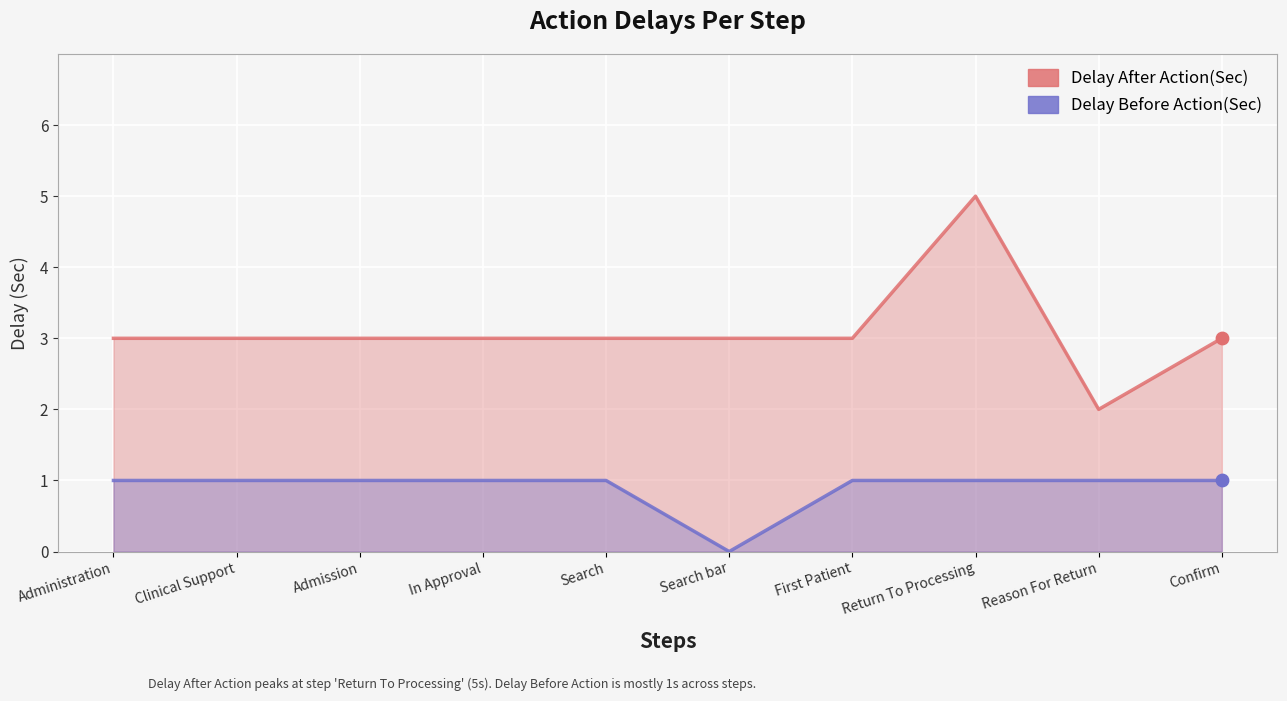

Which series has the largest total across all categories?

Delay After Action(Sec)